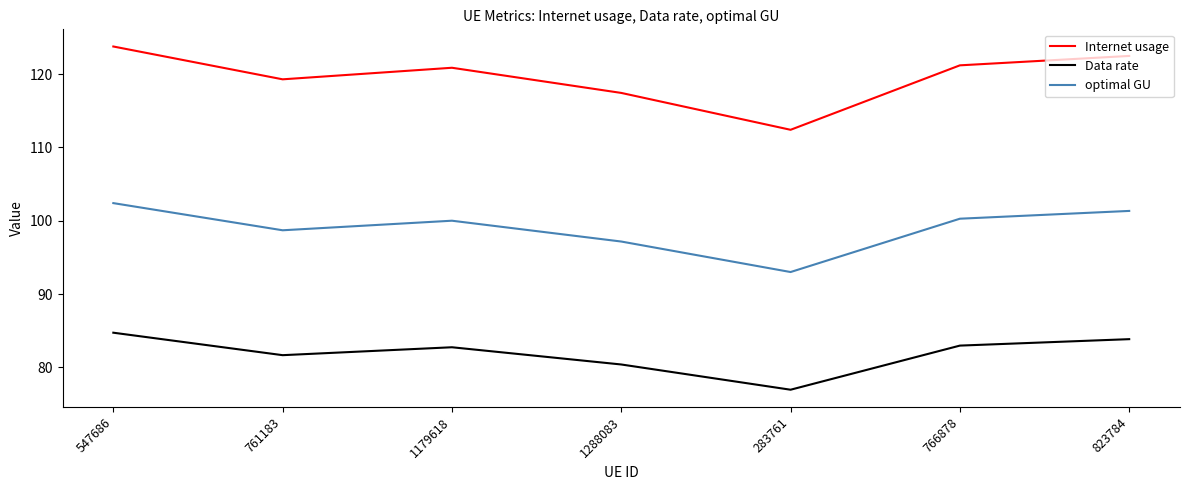

Reading left to right, extract all data points from this chart.

Internet usage: 547686=123.8	761183=119.3	1179618=120.9	1288083=117.4	283761=112.4	766878=121.2	823784=122.5
Data rate: 547686=84.7	761183=81.7	1179618=82.7	1288083=80.4	283761=77.0	766878=83.0	823784=83.8
optimal GU: 547686=102.4	761183=98.7	1179618=100.0	1288083=97.2	283761=93.0	766878=100.3	823784=101.3